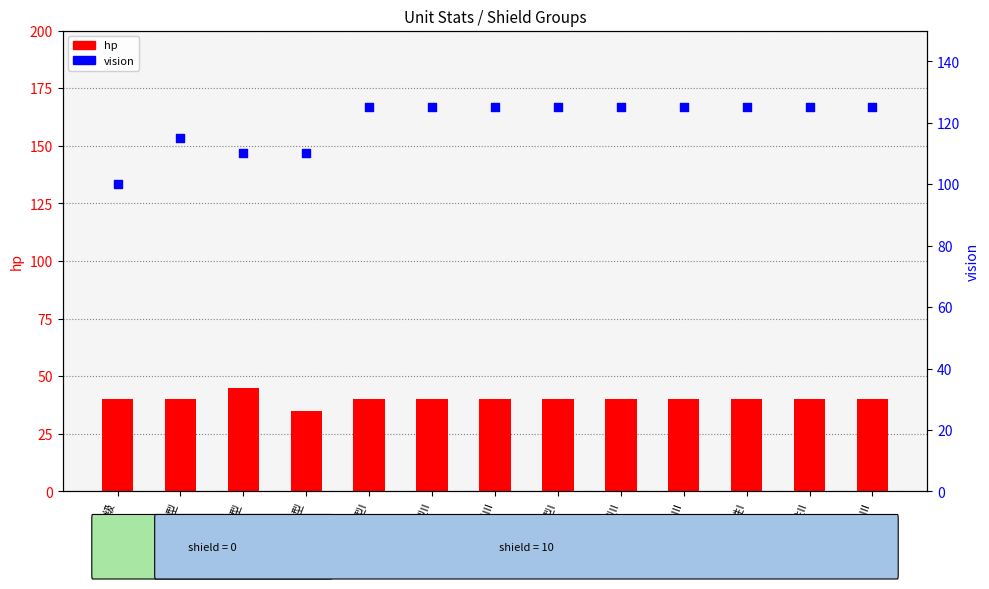

Which series has the largest total across all categories?

vision